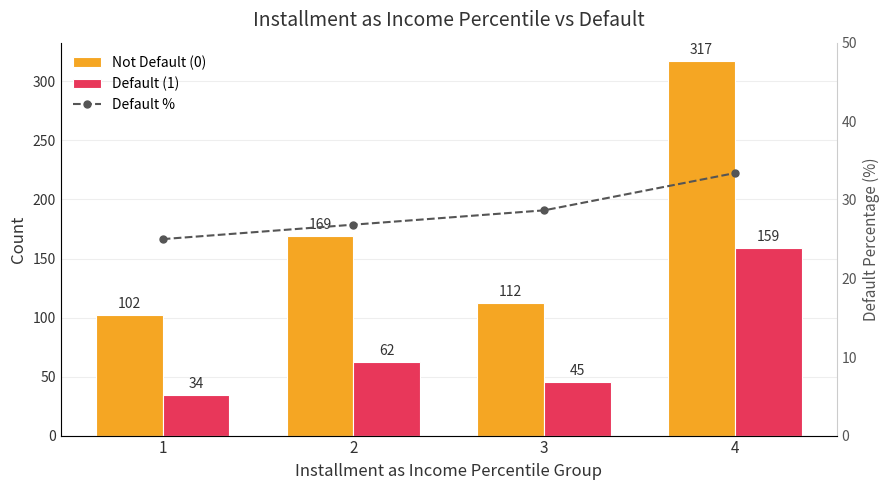

What is the value of the Not Default (0) bar at the 2nd from the left?

169.0